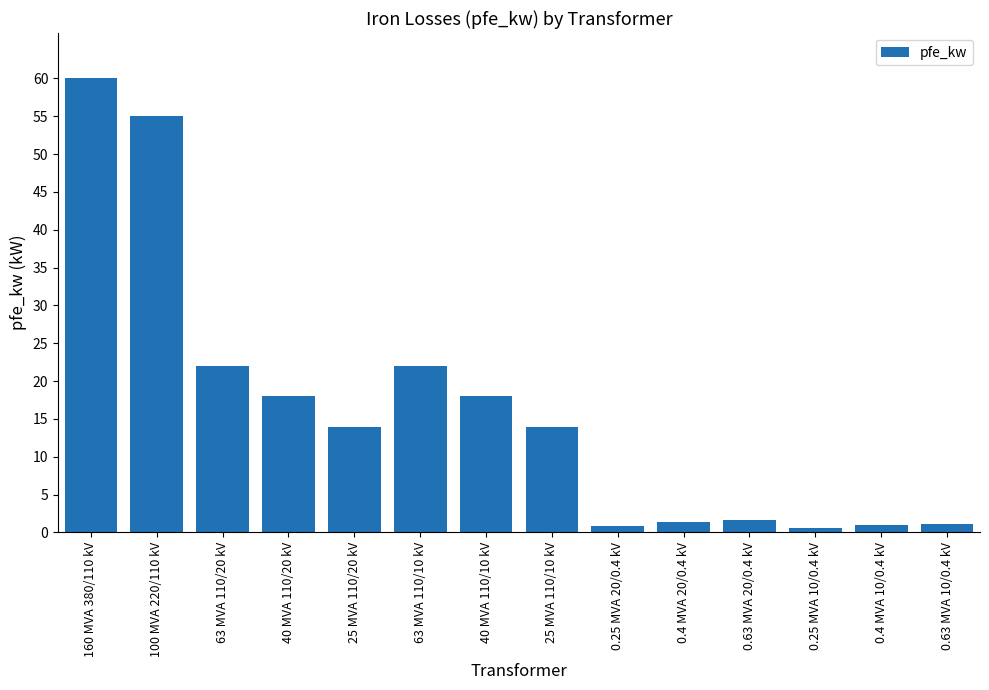

Which category has the highest value across all series?

160 MVA 380/110 kV